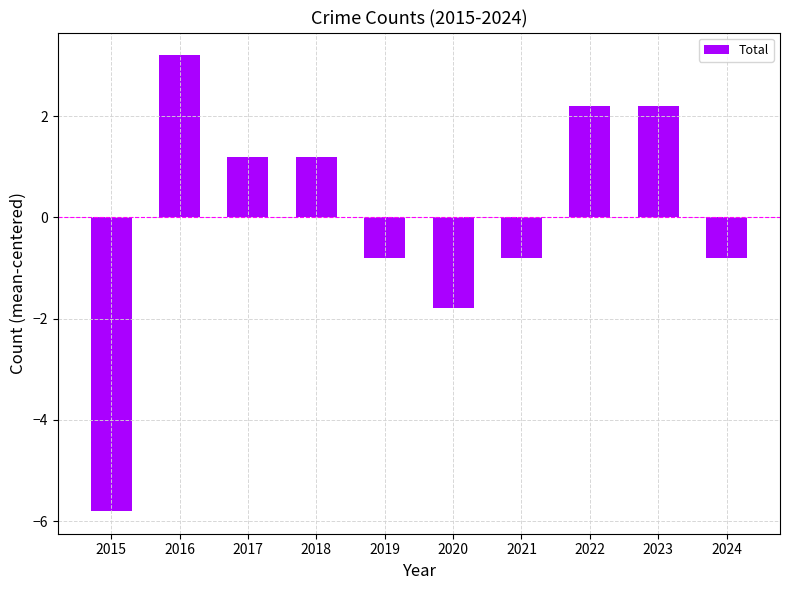

Count the number of values greater than 1.

5